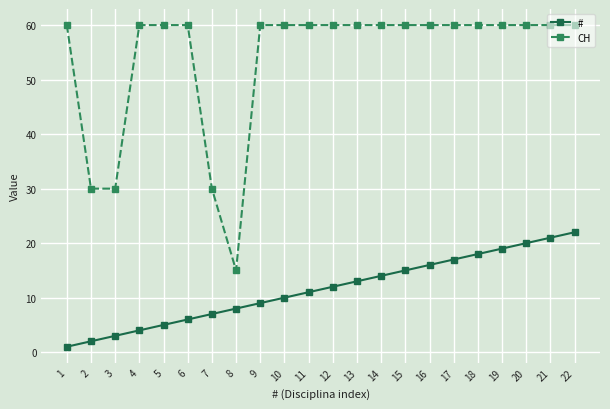

Is this an area chart (filled region under the line)?

No